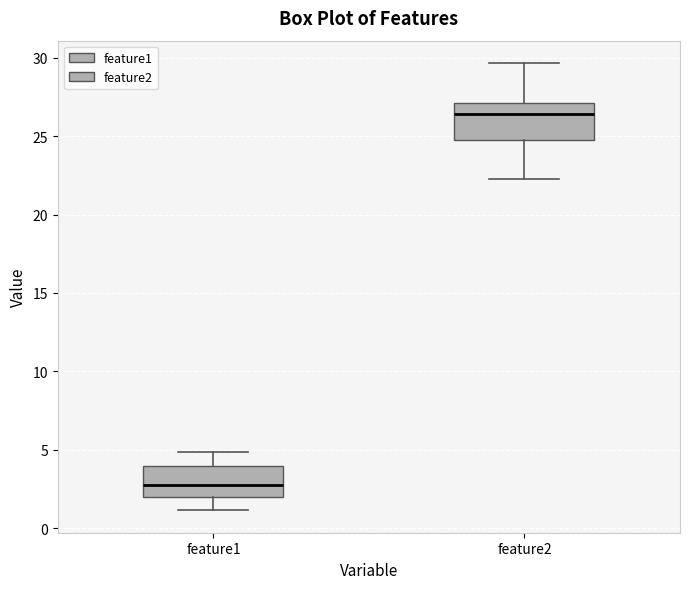

Where is the lower edge of the box for feature2 on the y-axis? The values are not printed on the chart, so give them approximately, as read against the axis.

25.0